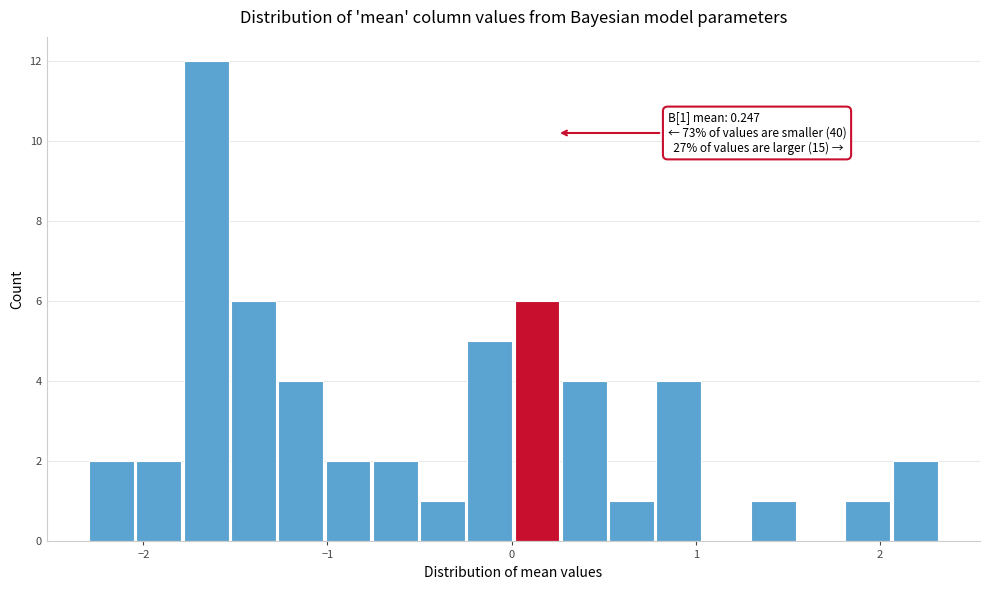

Around what value on the x-axis is the tallest bar? Give the approximate position of its centre, as read against the axis.

-1.7